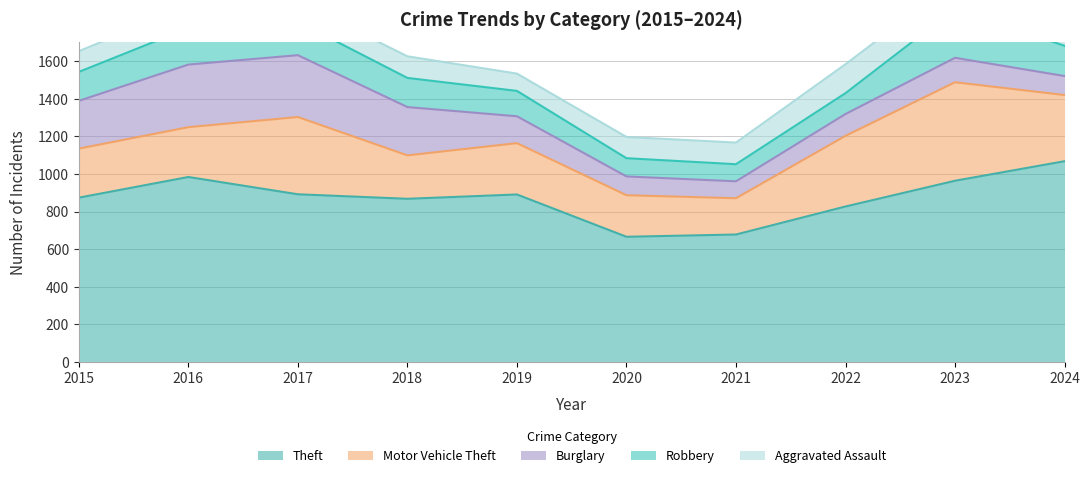

What is the average value of the Theft series?

871